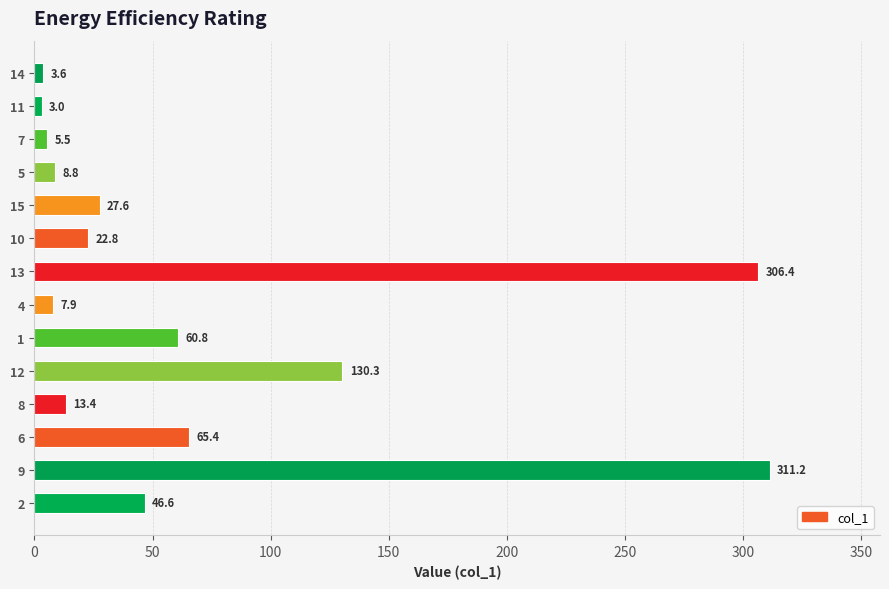

What is the label of the 2nd bar from the top?

11